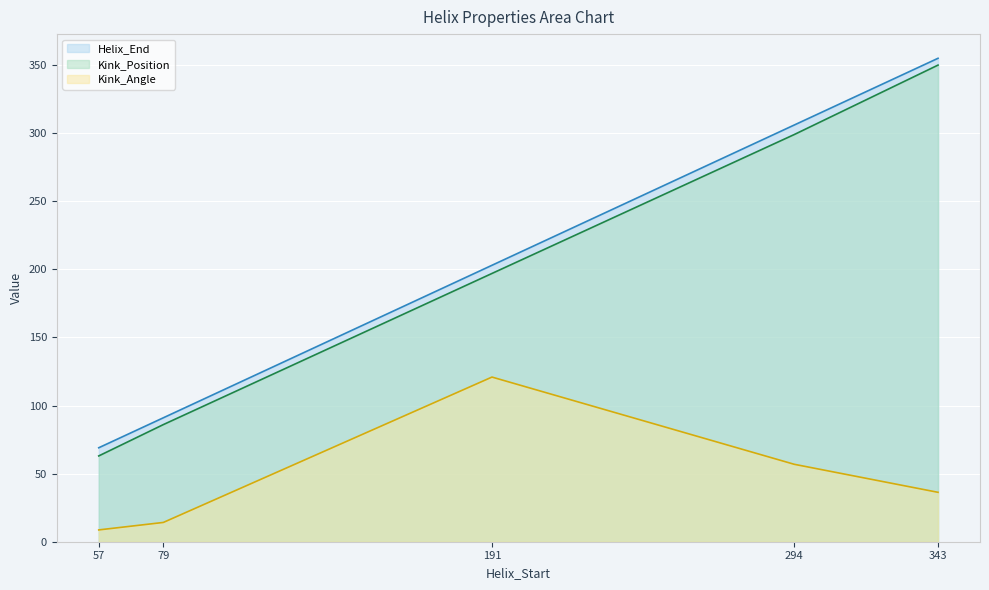

The value of Kink_Position at 57 is 12.9. True or false?

False